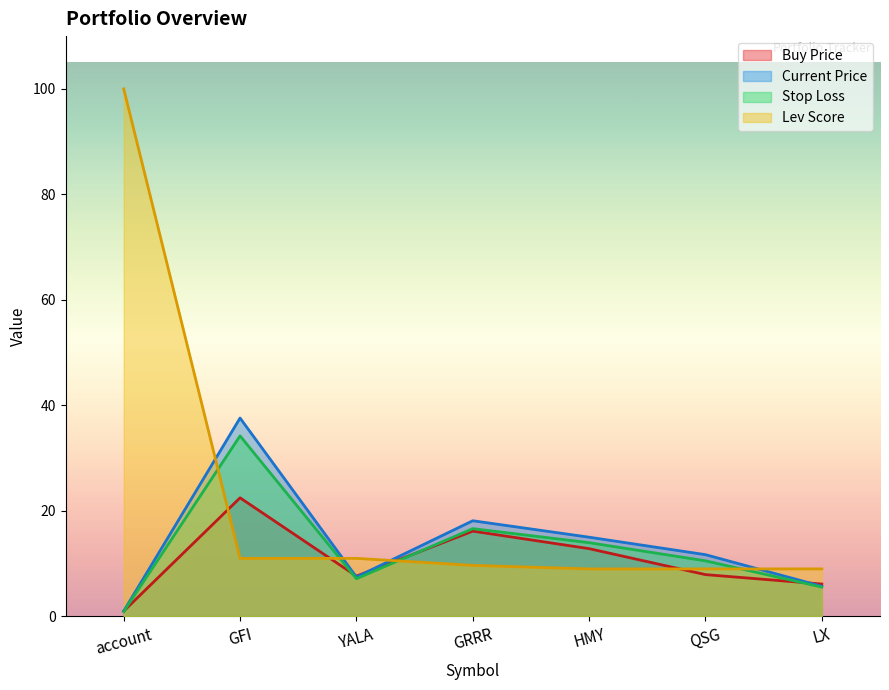

Read the lev_score value at YALA.

11.0